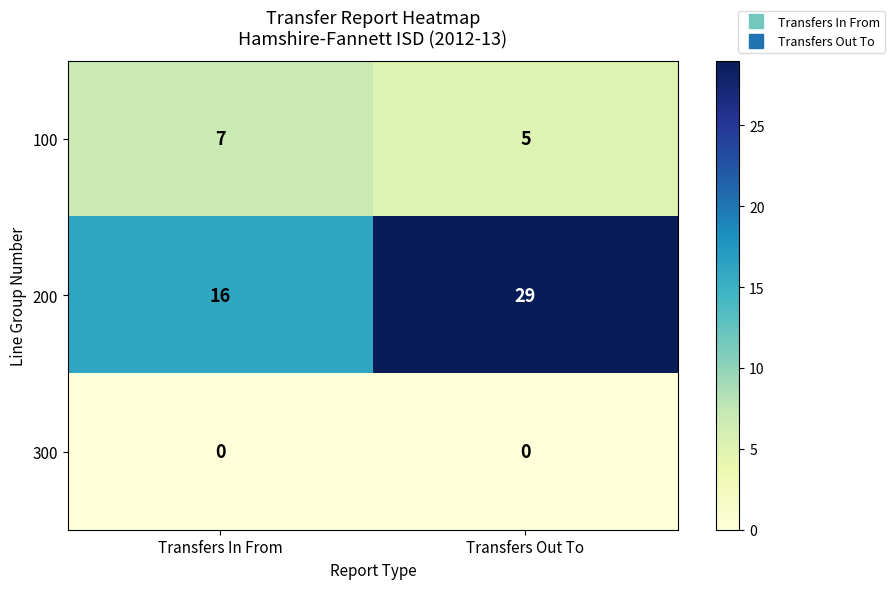

What is the sum of all 200 values?

45